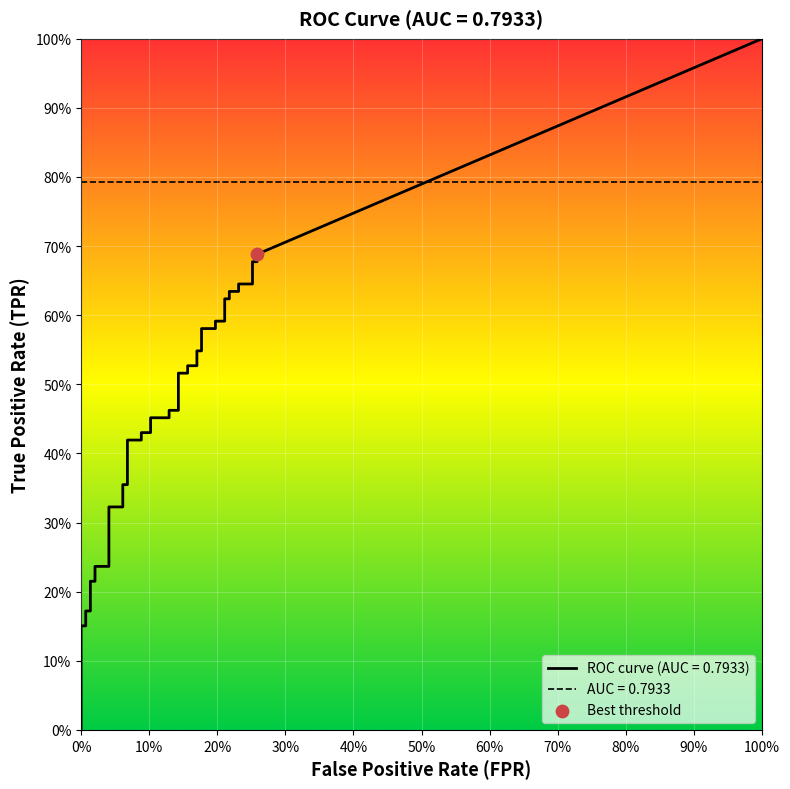

What is the total value across all series at 18?

0.6